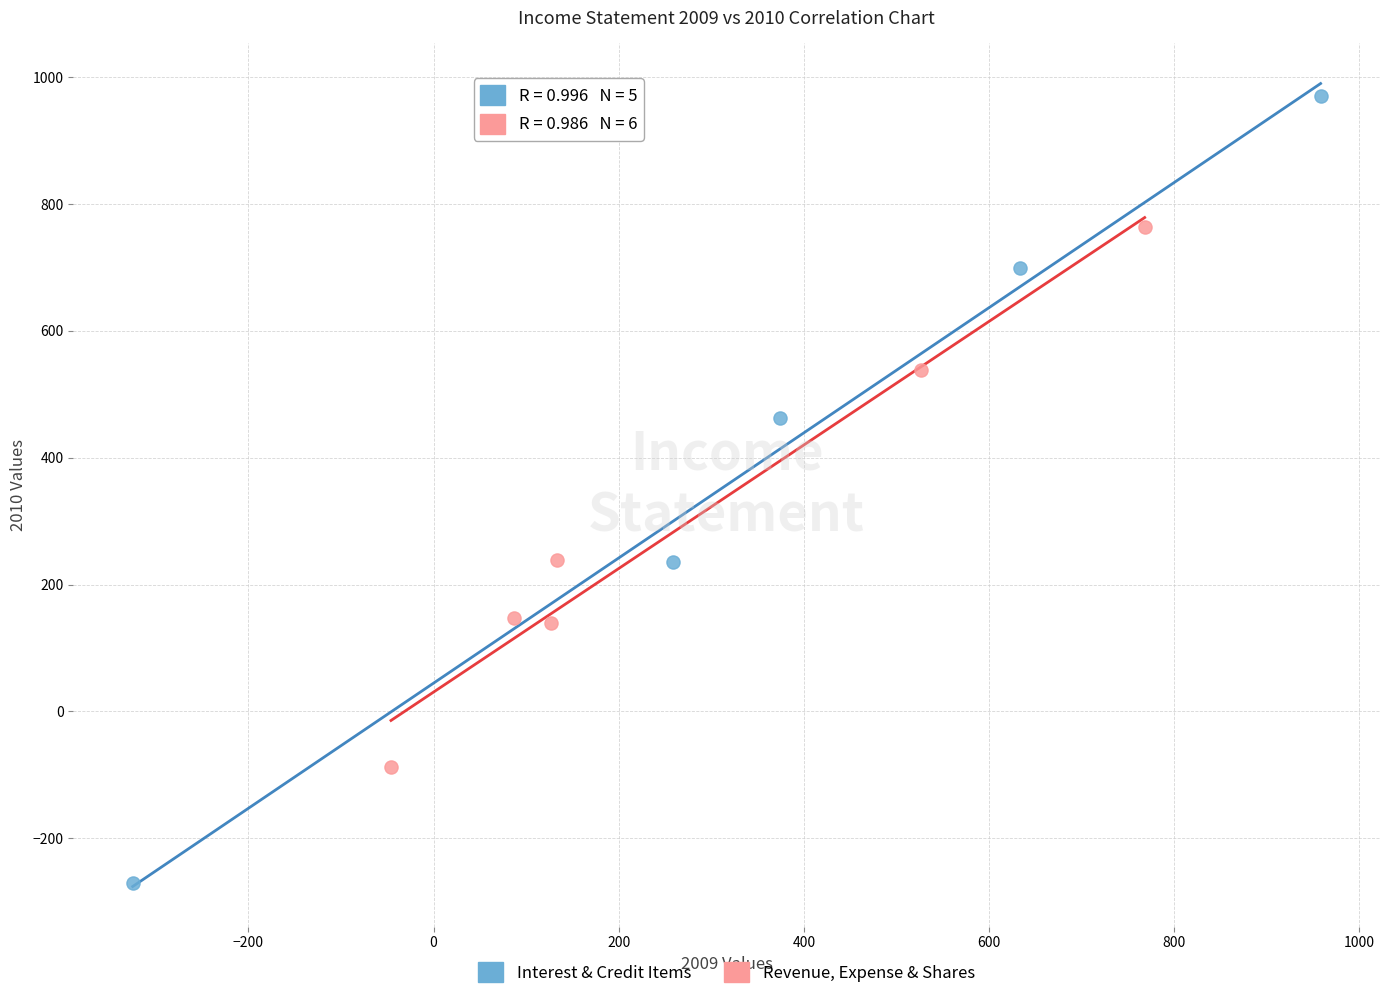

Which series contains the highest Y value?

Interest & Credit Items